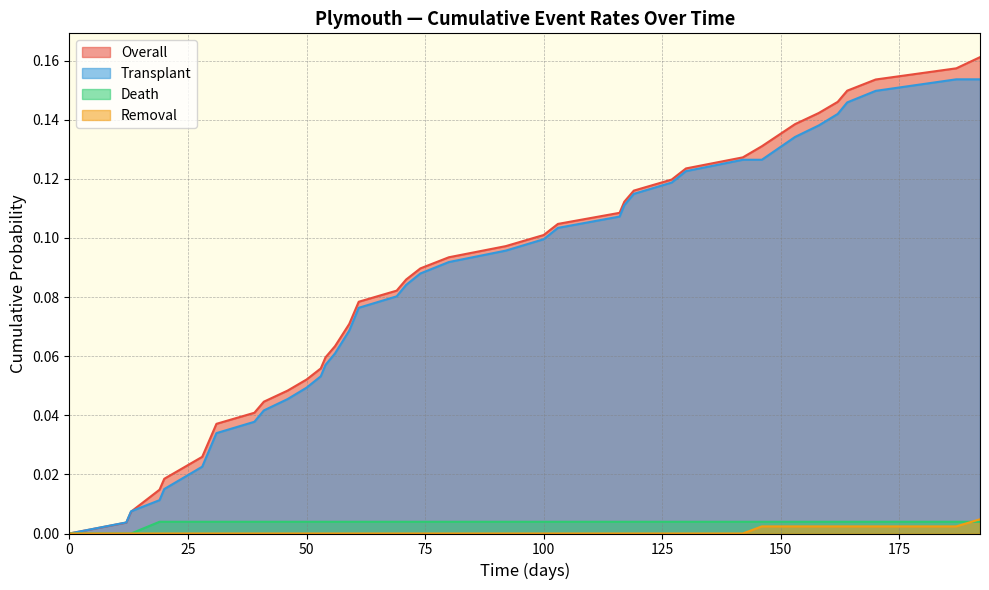

How many series are shown in this chart?

4